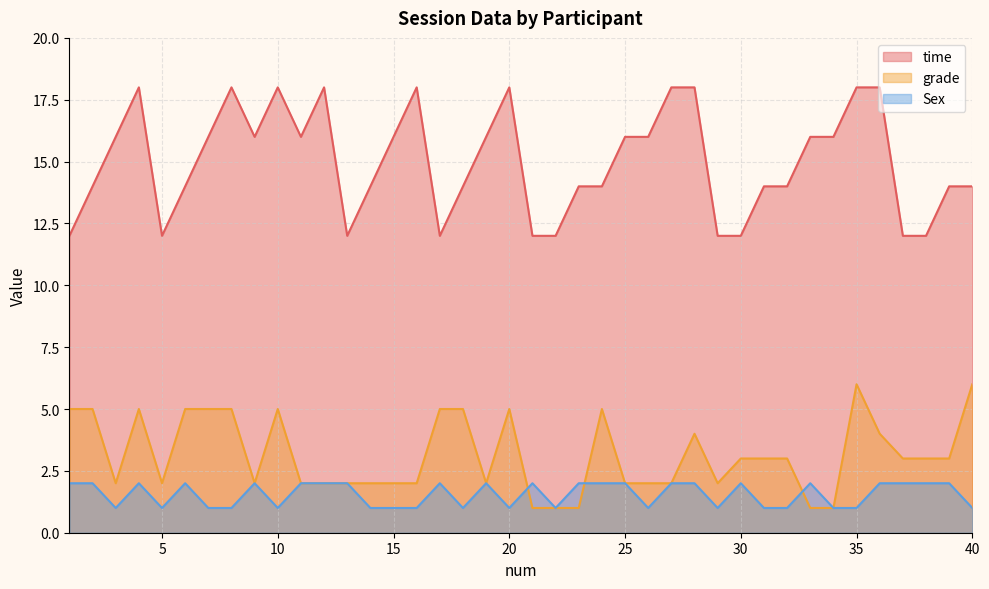

Is the value of grade at 28 greater than the value of Sex at 20?

Yes